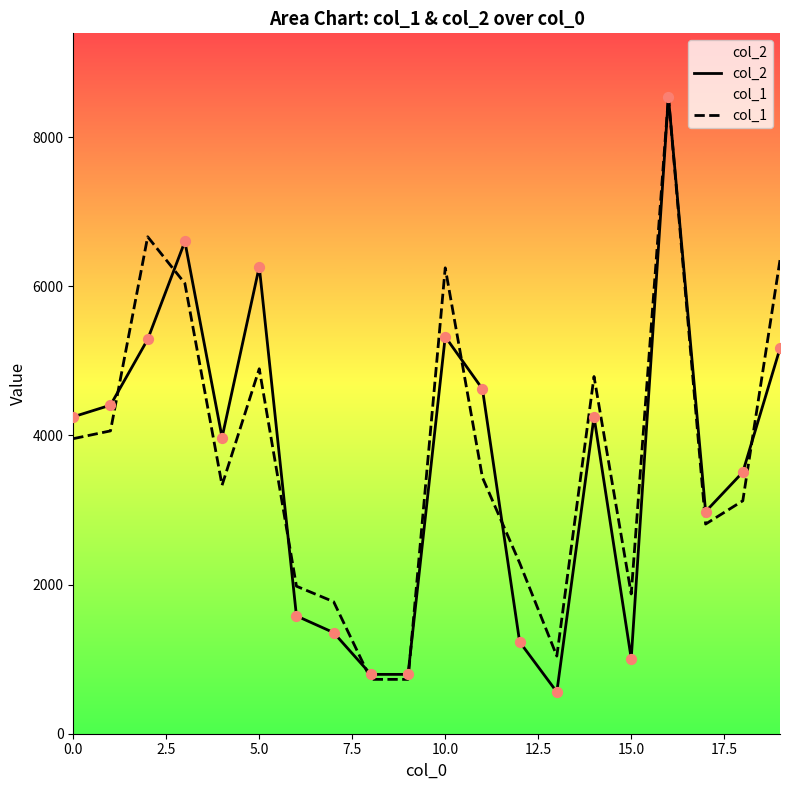

What is the total value across all series at 19?

11521.9